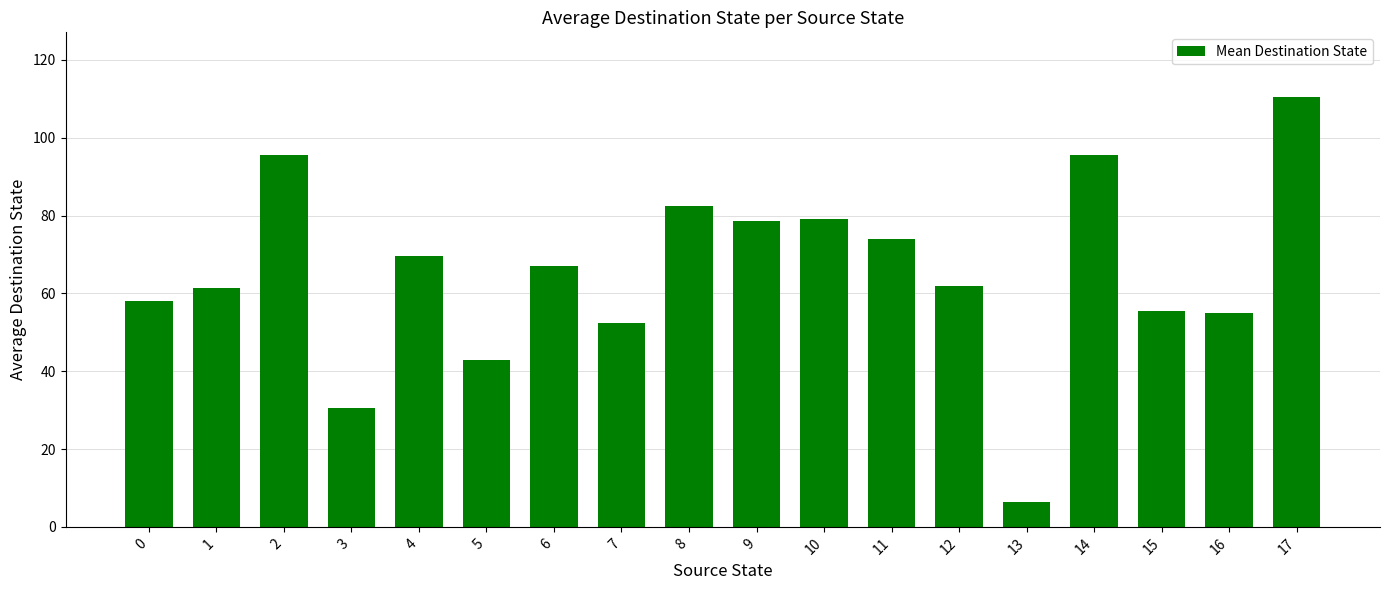

What is the ratio of the value at 0 to the value at 10?

0.7